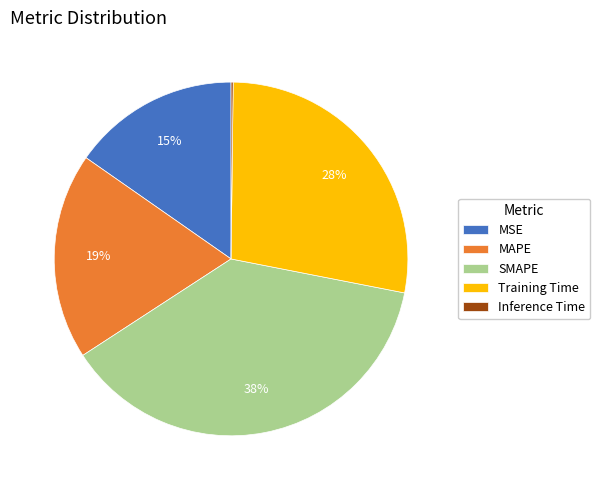

To the nearest percent, what is the difference between the largest and smallest slice percentages?

38%